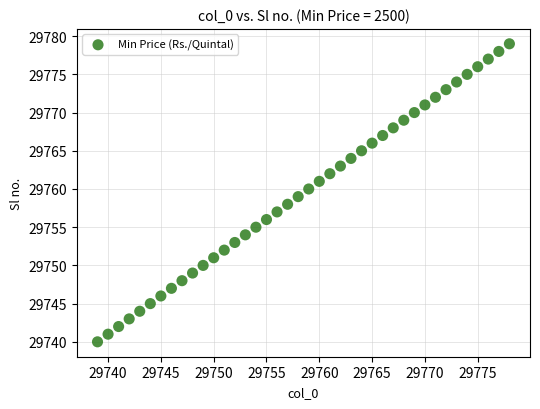

What is the range of X values (max minus min)?

39